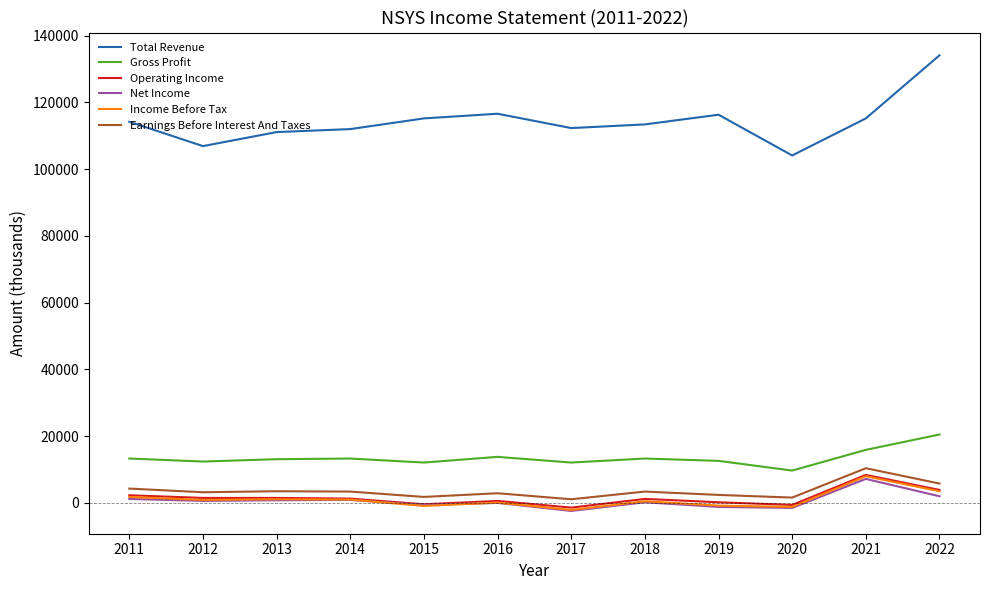

True or false: Total Revenue has a value of 116600 at 2016.

True